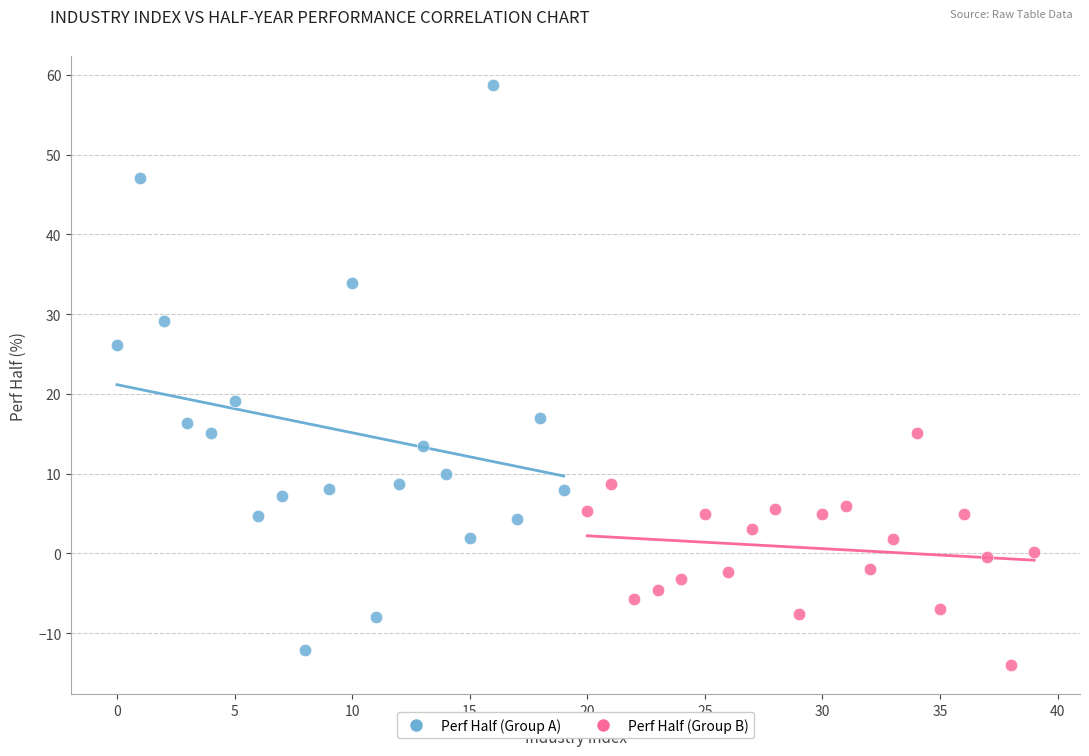

Which series contains the highest Y value?

Perf Half (Group A)